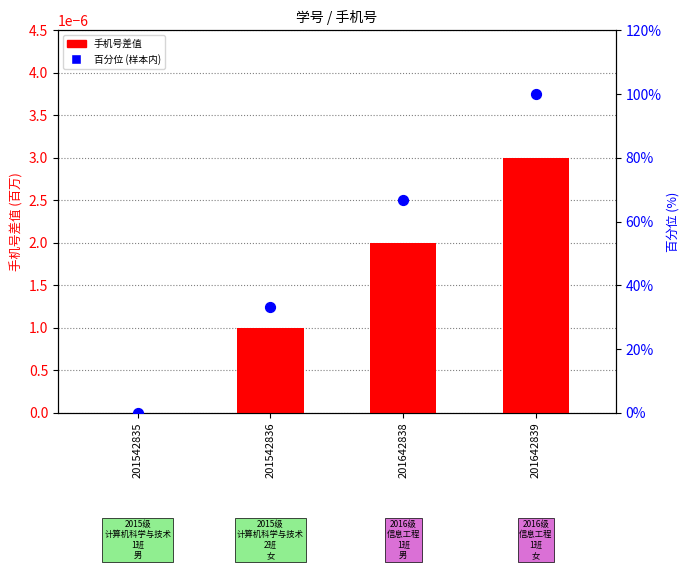

Which series contains the lowest Y value?

手机号差值(百万)